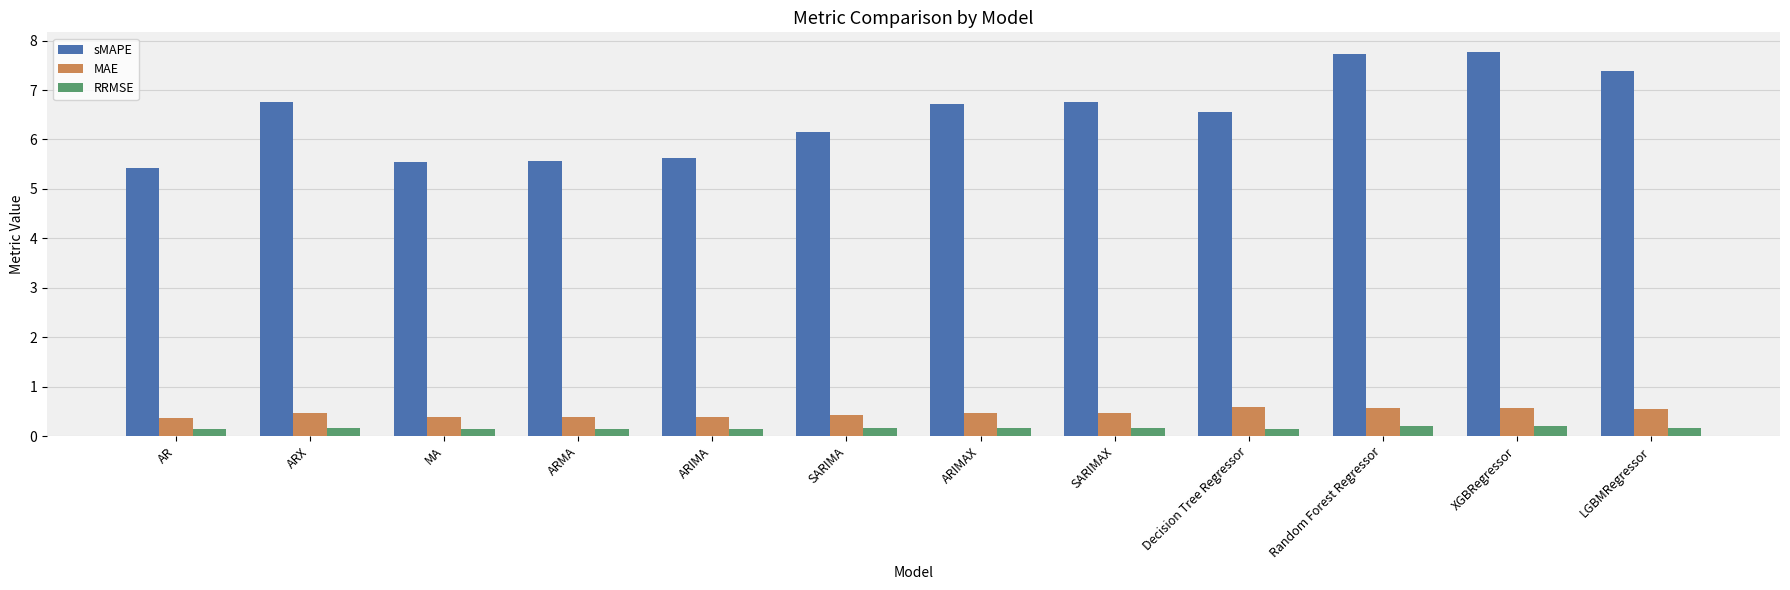

What is the label of the 11th bar from the left?

XGBRegressor